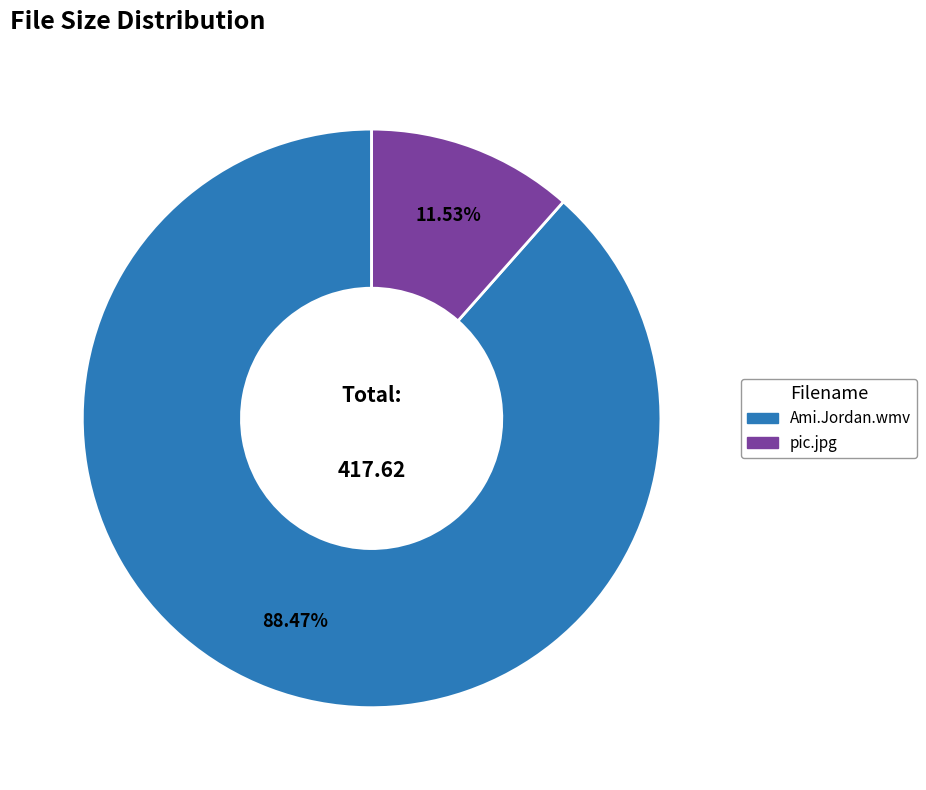

Which category has the biggest portion of the pie?

Ami.Jordan.wmv